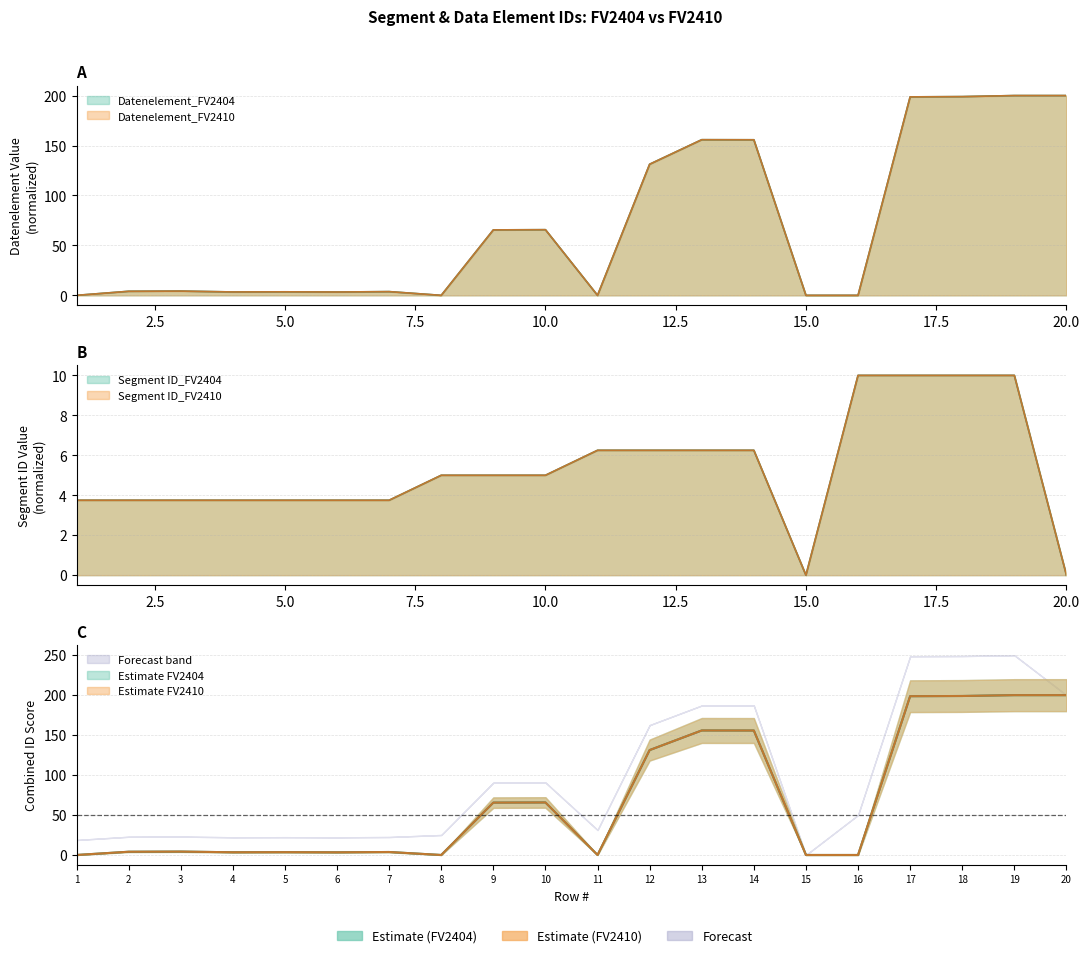

At how many categories does at least one series exceed 45?

9